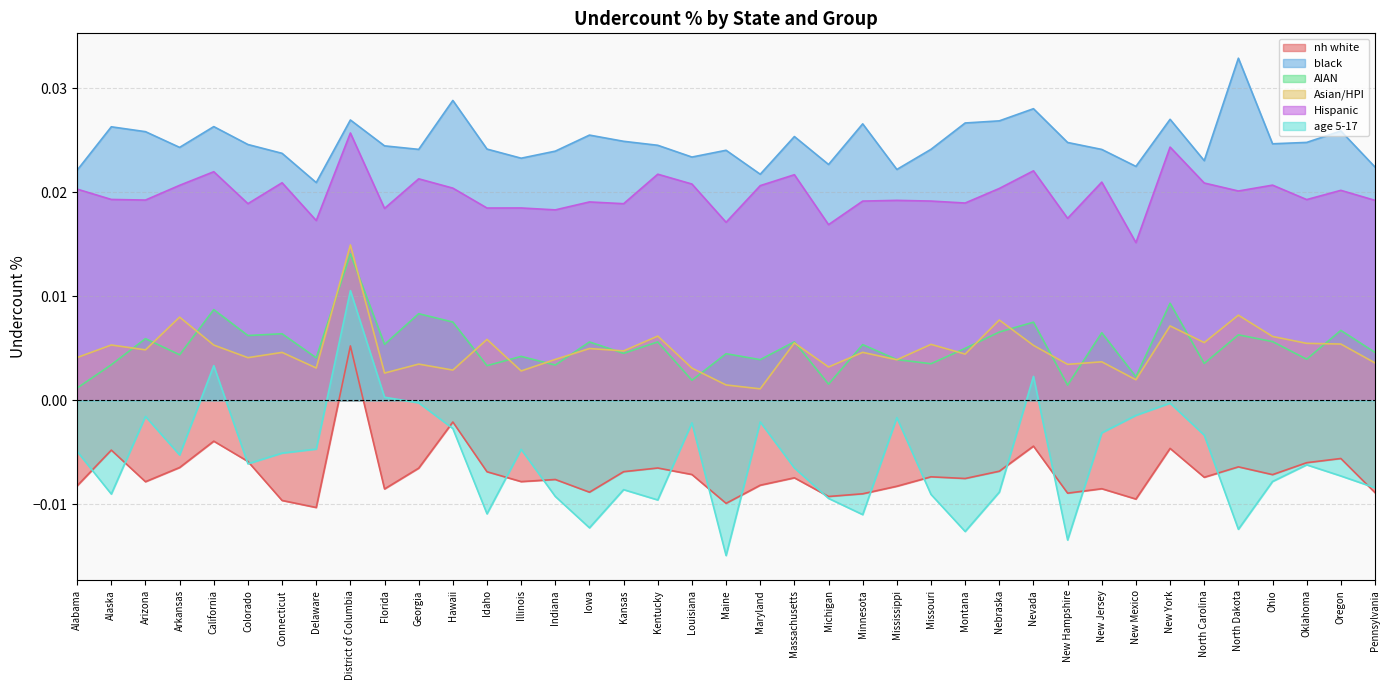

Where is the first local minimum for Hispanic?

Arizona